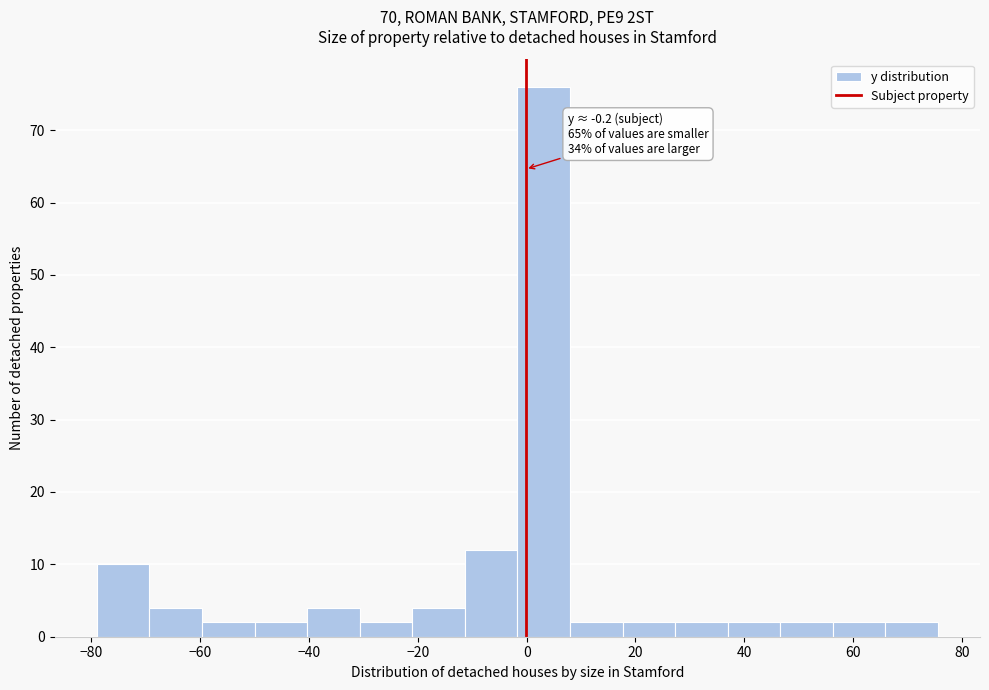

Which range on the x-axis has the tallest bar?

-2 to 8